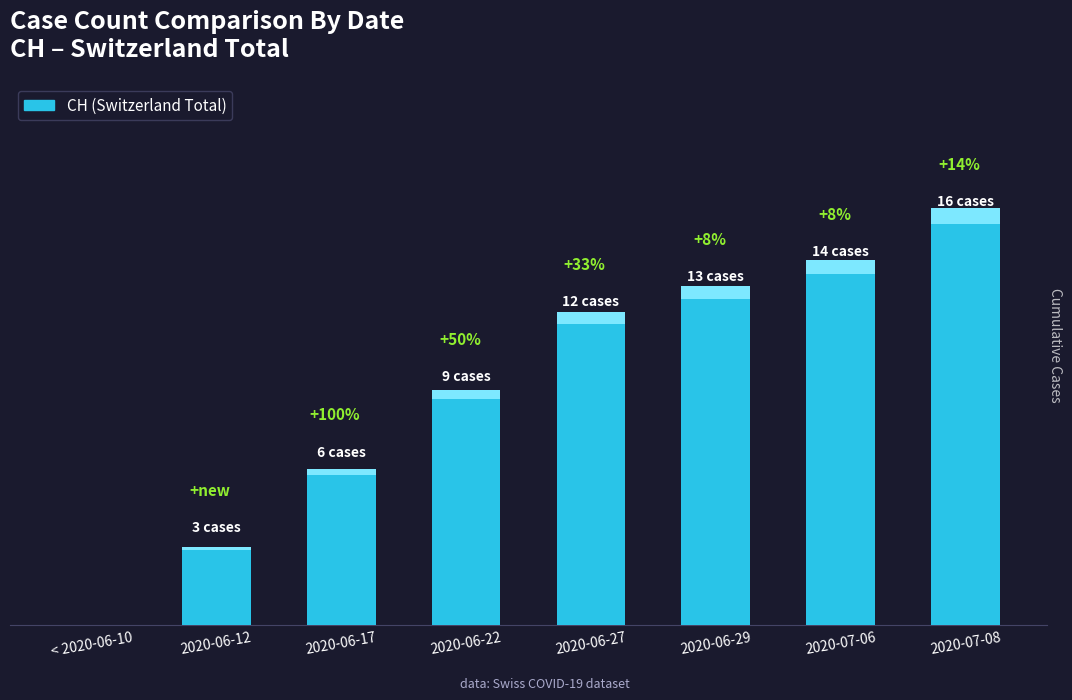

Which series changed the most between 2020-06-07 and 2020-06-12?

CH